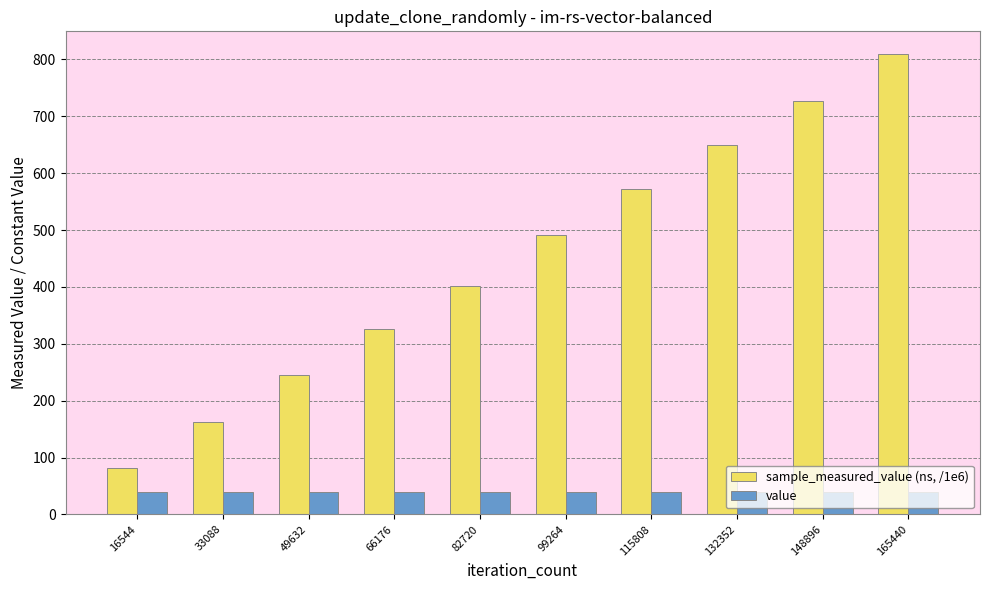

What are all the series names shown in the legend?

sample_measured_value (ns, /1e6), value